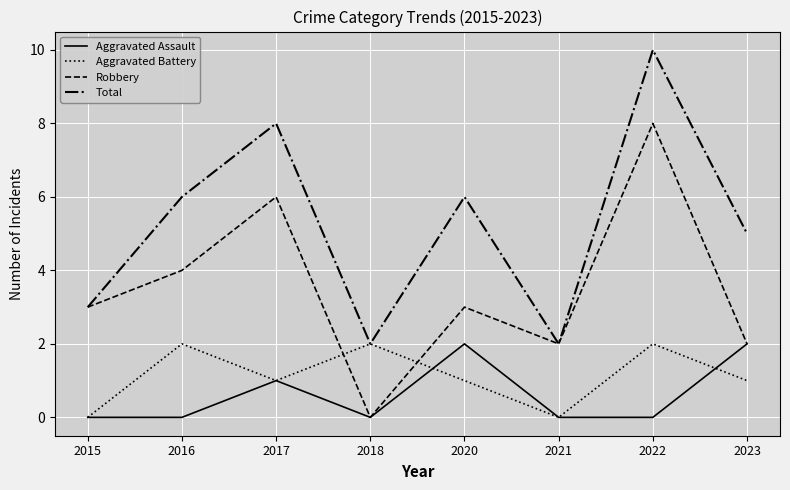

Reading left to right, what are all the values shown in this chart?

Aggravated Assault: 2015=0	2016=0	2017=1	2018=0	2020=2	2021=0	2022=0	2023=2
Aggravated Battery: 2015=0	2016=2	2017=1	2018=2	2020=1	2021=0	2022=2	2023=1
Robbery: 2015=3	2016=4	2017=6	2018=0	2020=3	2021=2	2022=8	2023=2
Total: 2015=3	2016=6	2017=8	2018=2	2020=6	2021=2	2022=10	2023=5